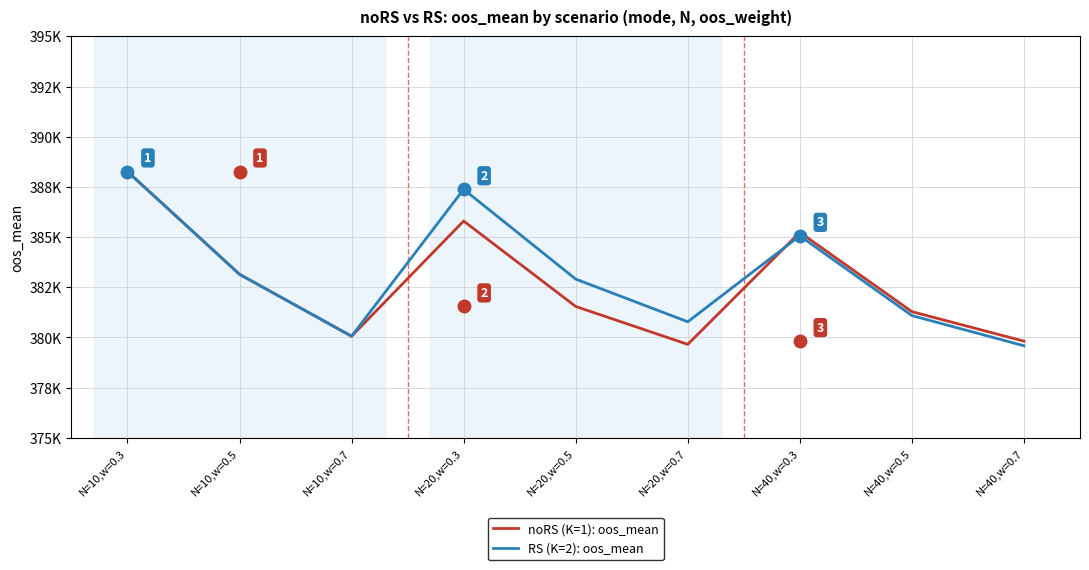

What are all the series names shown in the legend?

noRS (K=1): oos_mean, RS (K=2): oos_mean